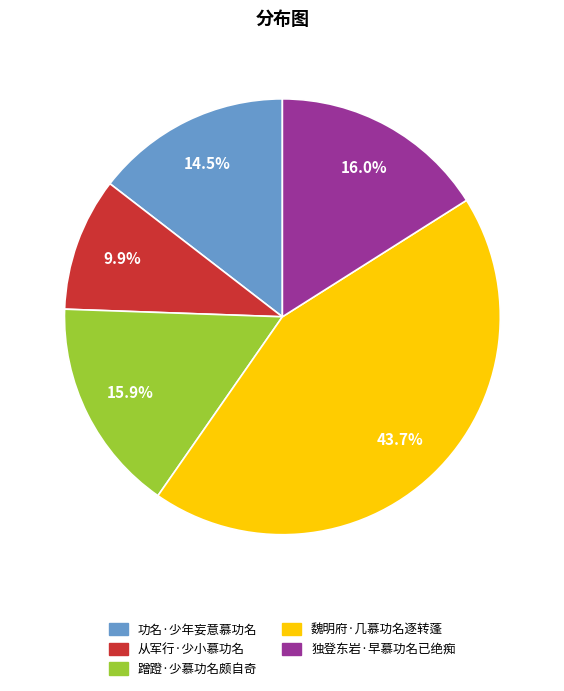

True or false: 独登东岩·早慕功名已绝痴 accounts for 6% of the total.

False